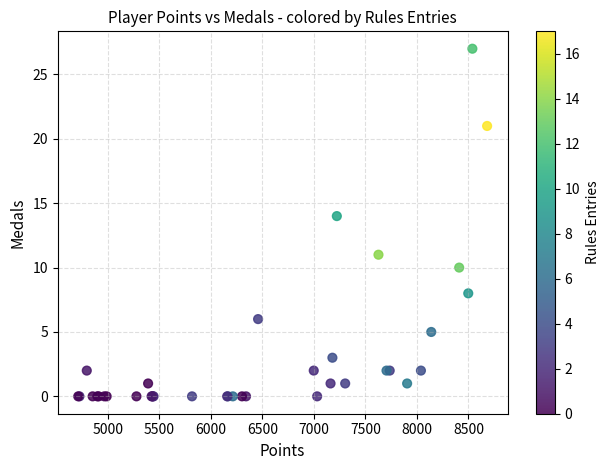

What Y value in the scatter plot is closest to 13?

14